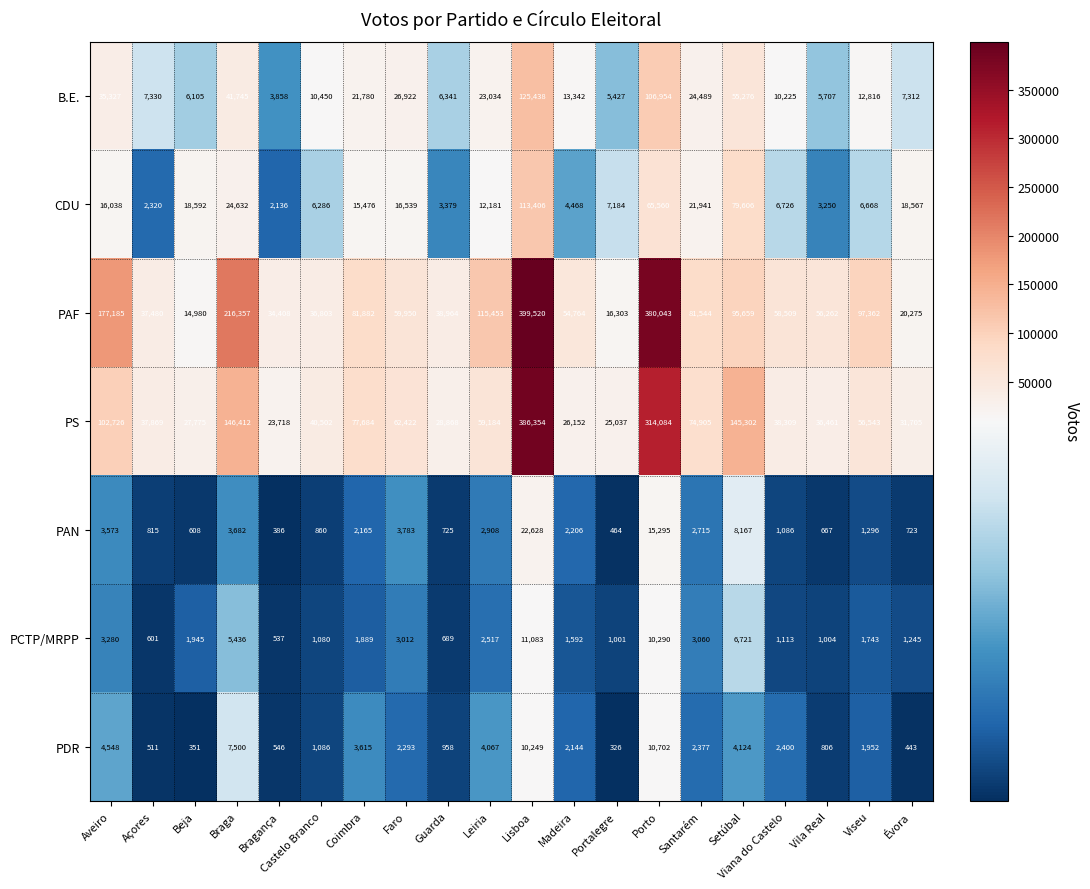

What is the minimum value shown in the chart?

326